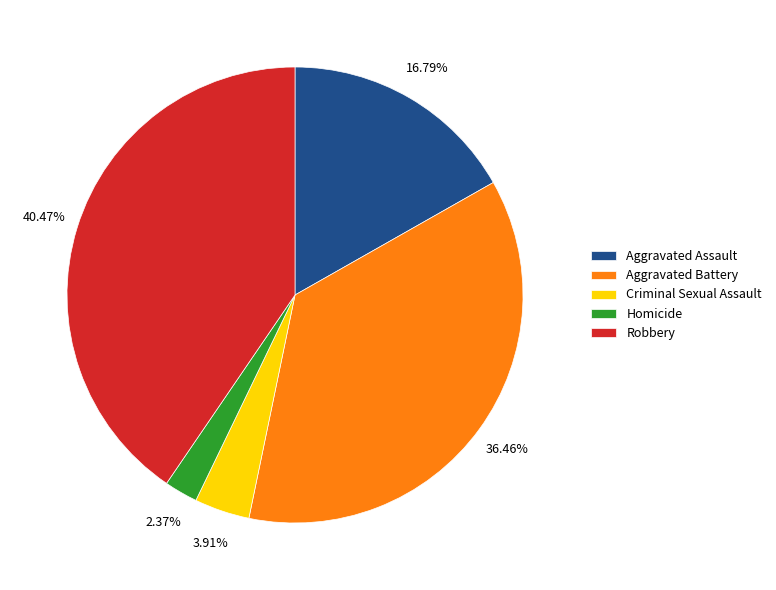

To the nearest percent, what is the difference between the Aggravated Assault and Criminal Sexual Assault slice percentages?

13%